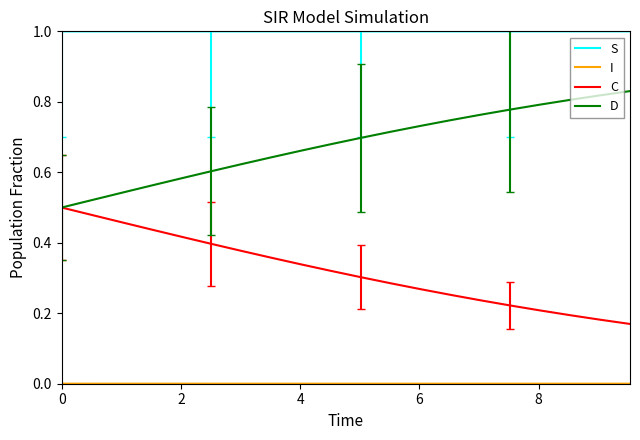

Count the C values in the range 0 to 1.

20